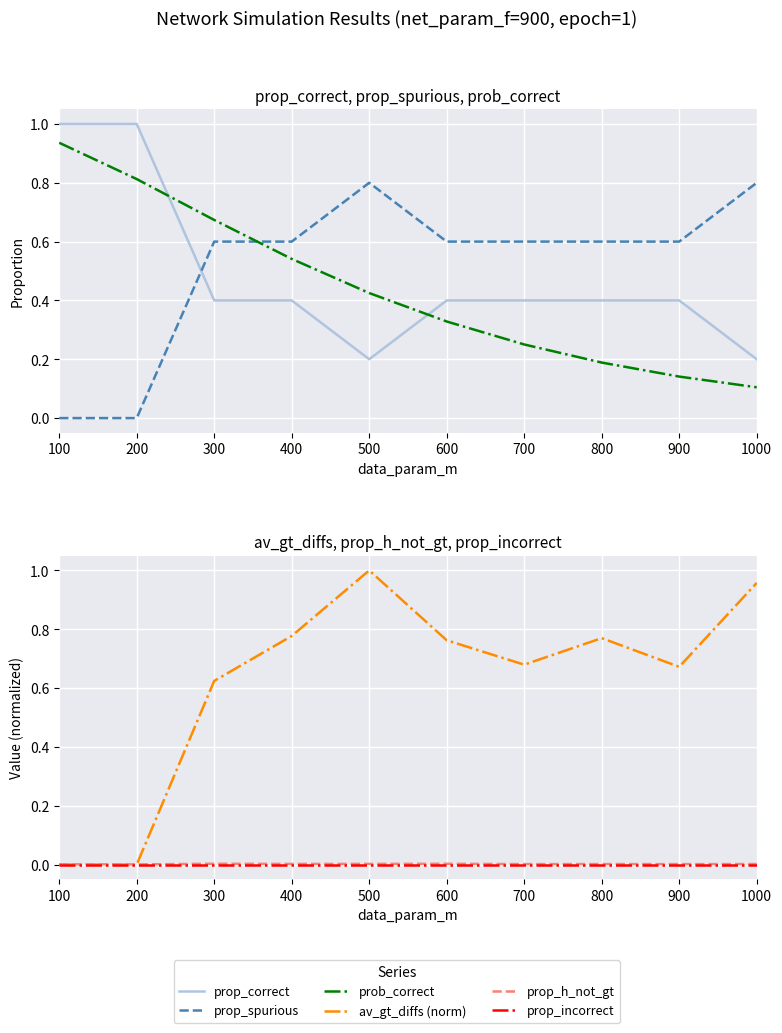

At 900, list the series in order from smallest to largest.

prop_incorrect, prop_h_not_gt, prob_correct, prop_correct, prop_spurious, av_gt_diffs (norm)